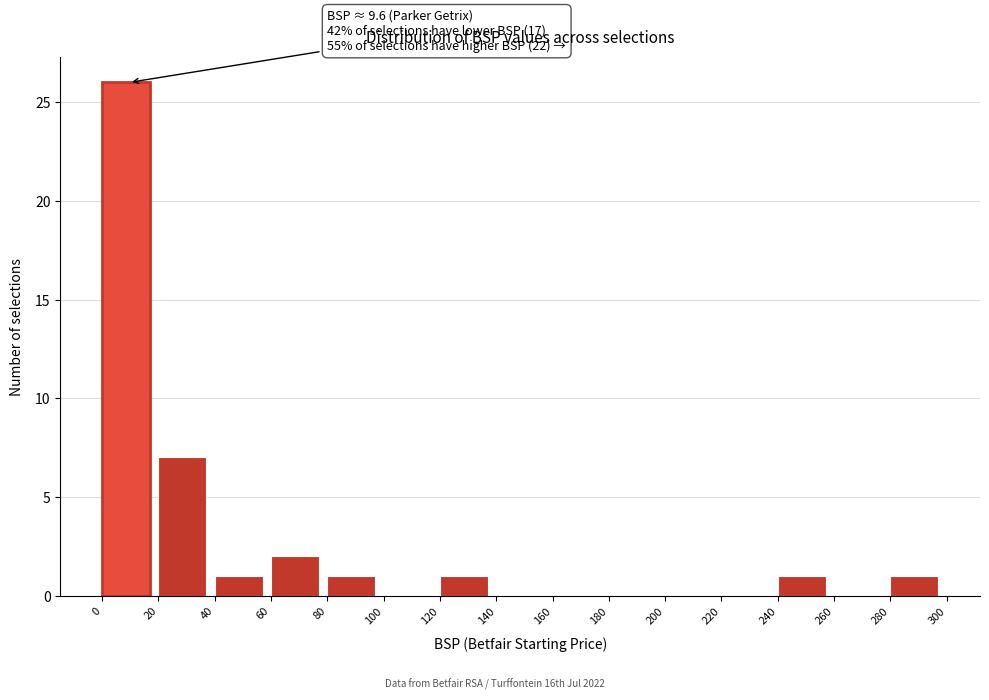

Which range on the x-axis has the tallest bar?

0 to 20